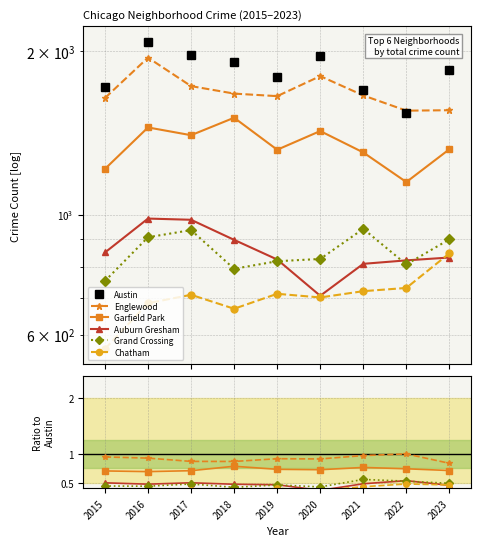

Does the chart have visible grid lines?

Yes